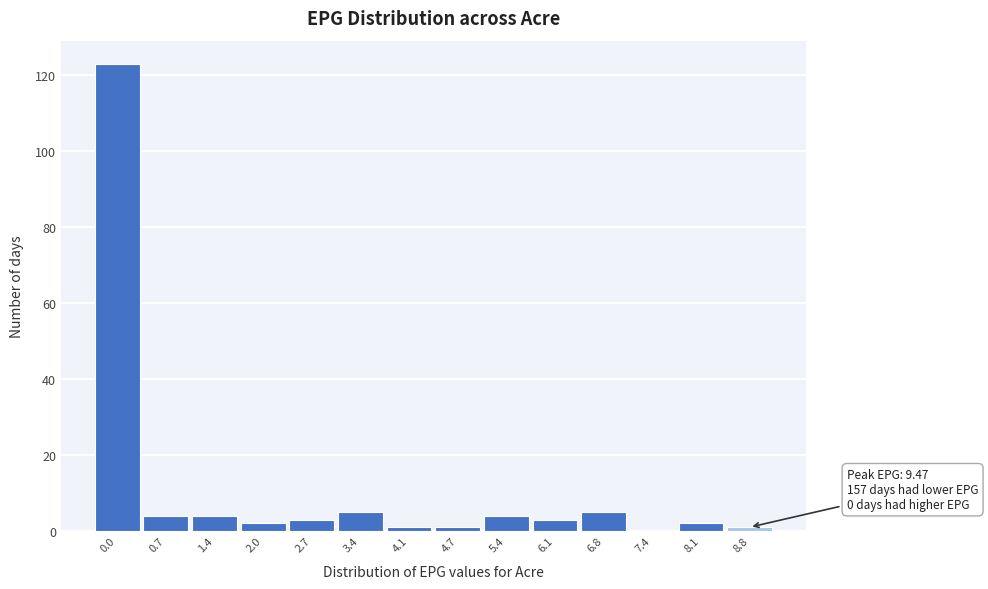

What is the maximum value shown in the chart?

123